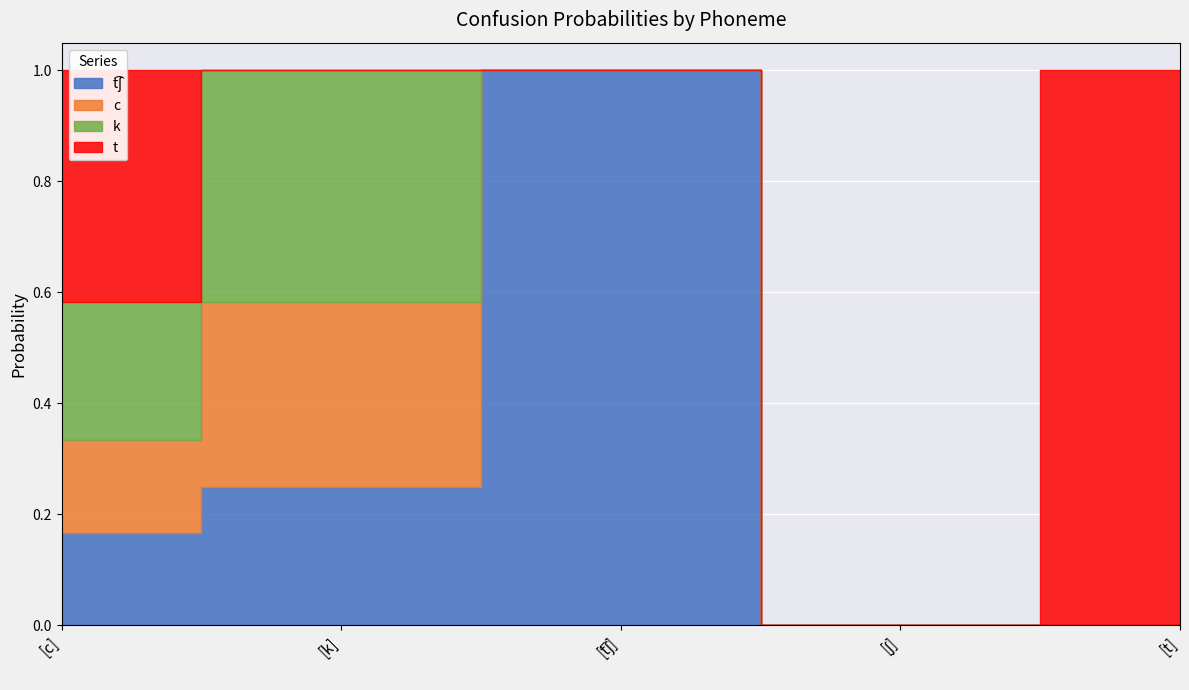

What is the difference between the maximum and second lowest values in the c series?

0.3